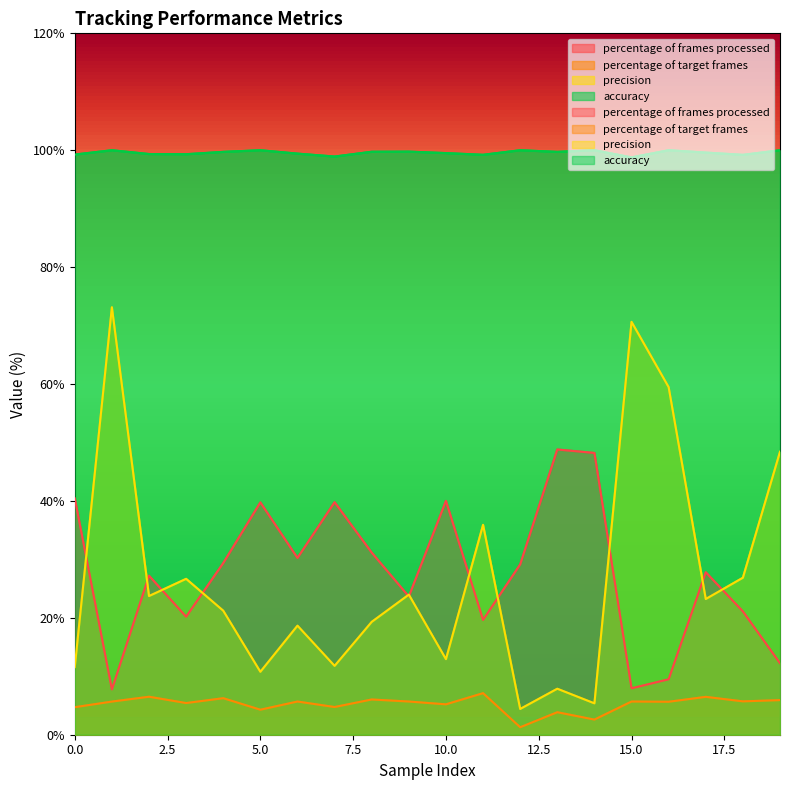

List the labels in order of accuracy value, largest first.

1, 5, 12, 14, 16, 19, 9, 8, 4, 13, 17, 10, 6, 2, 3, 0, 11, 18, 7, 15